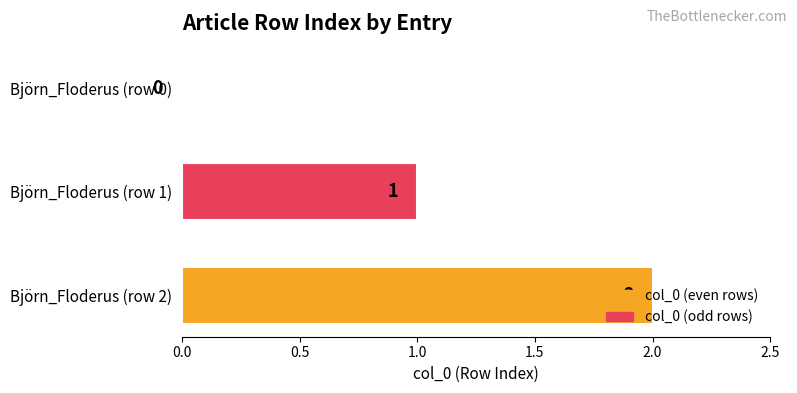

Between Björn_Floderus (row 0) and Björn_Floderus (row 2), which is larger?

Björn_Floderus (row 2)